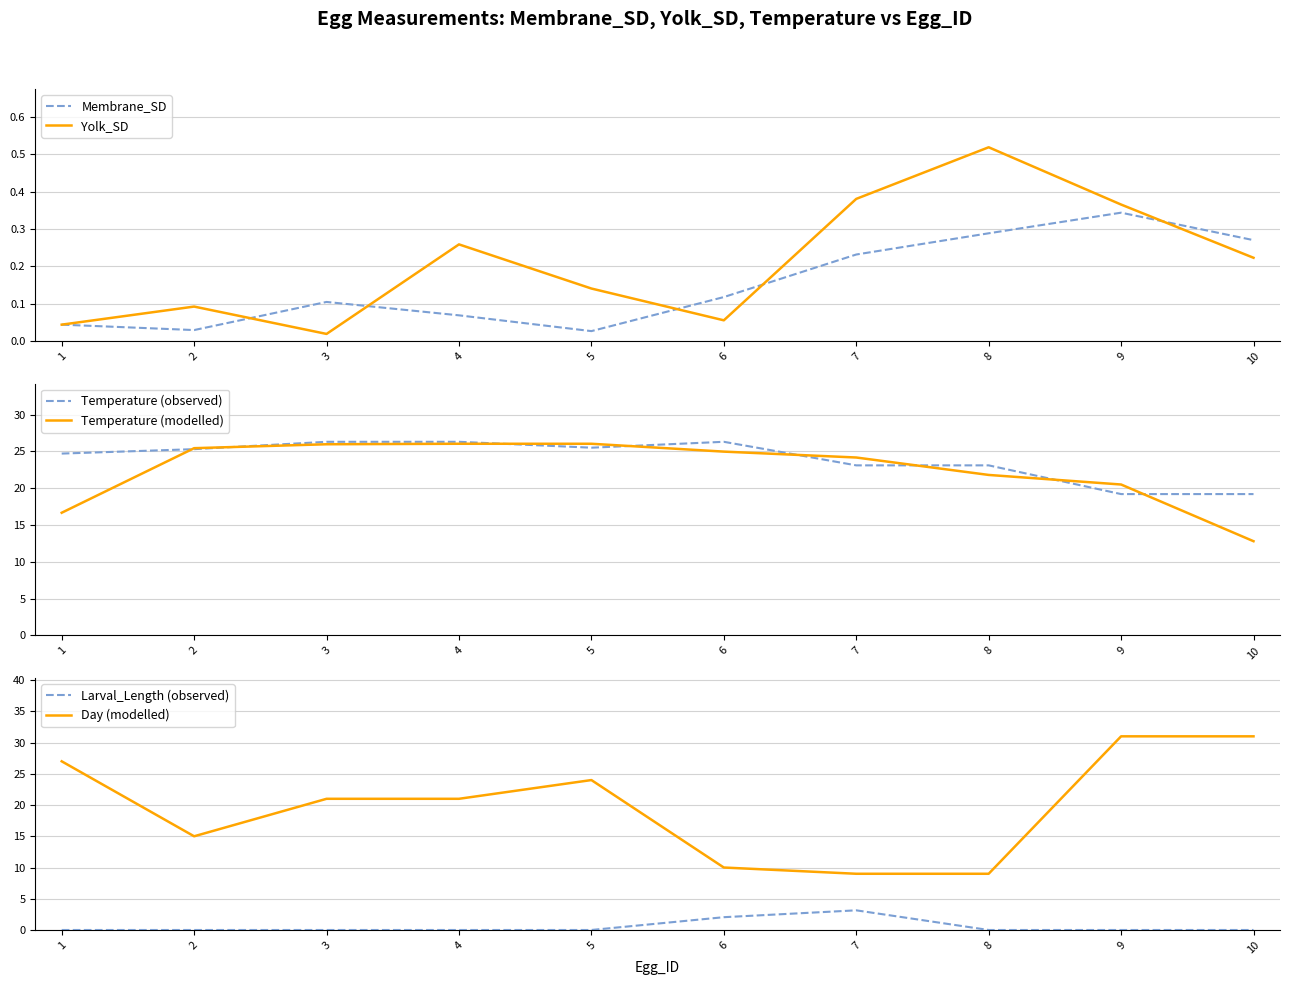

How many data points in Day (modelled) are less than 21?

4